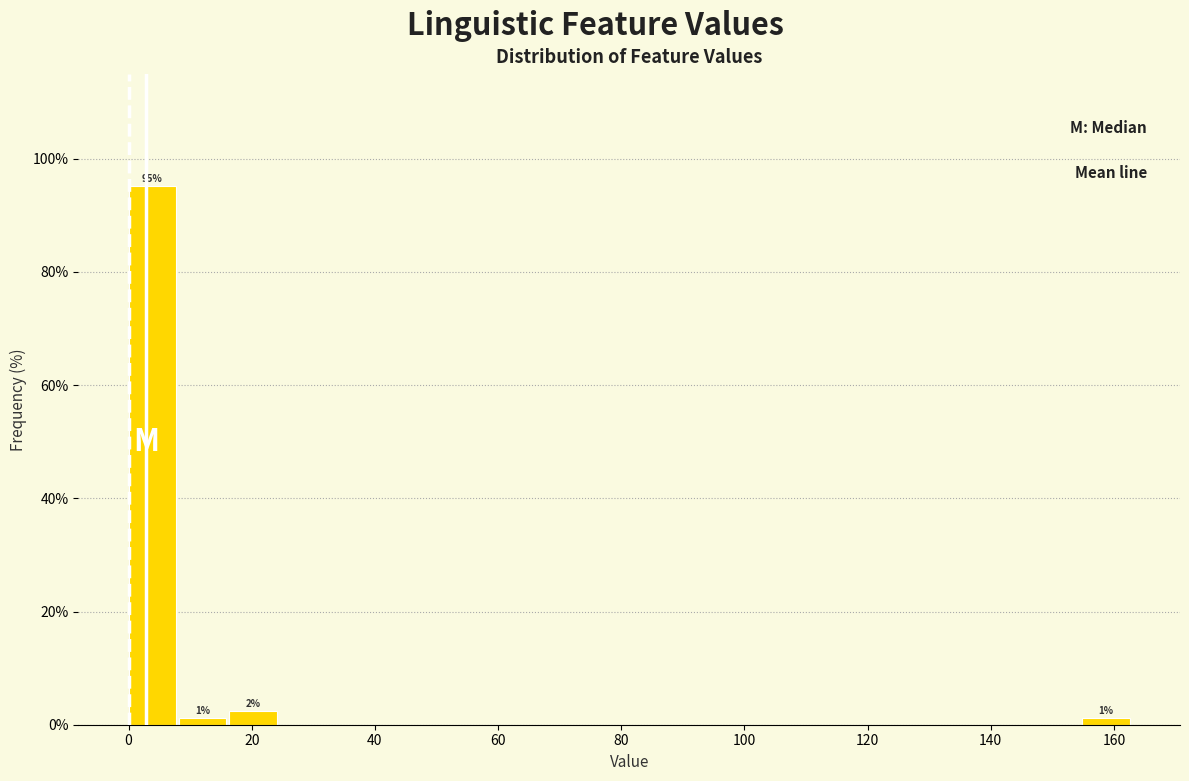

Over which range of the x-axis is the bar tallest?

0 to 8